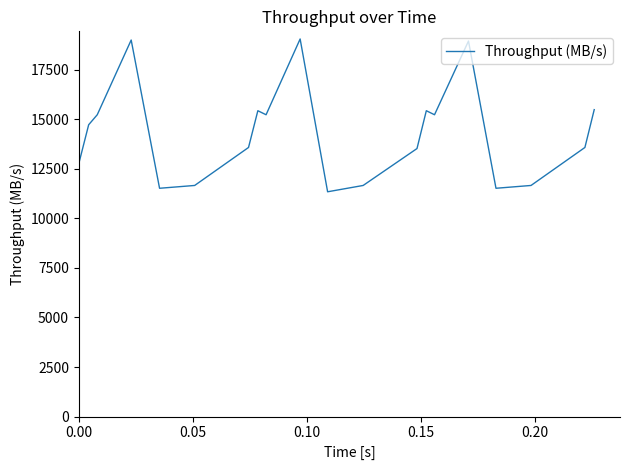

What is the minimum value shown in the chart?

11341.4